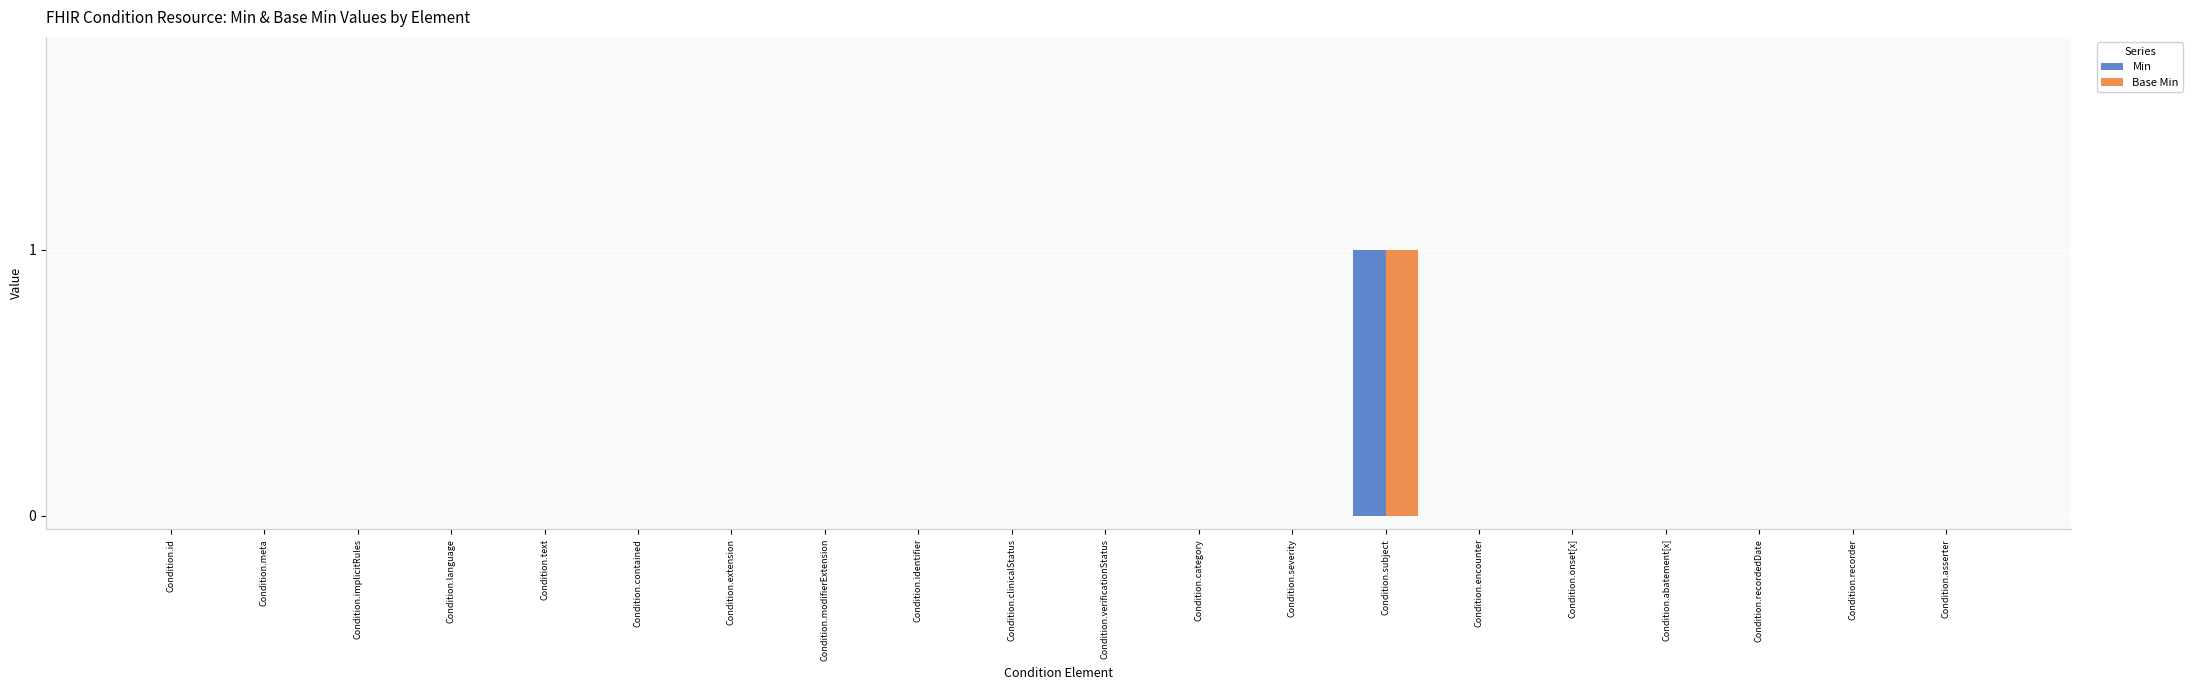

At which category is the sum across all series the highest?

Condition.subject